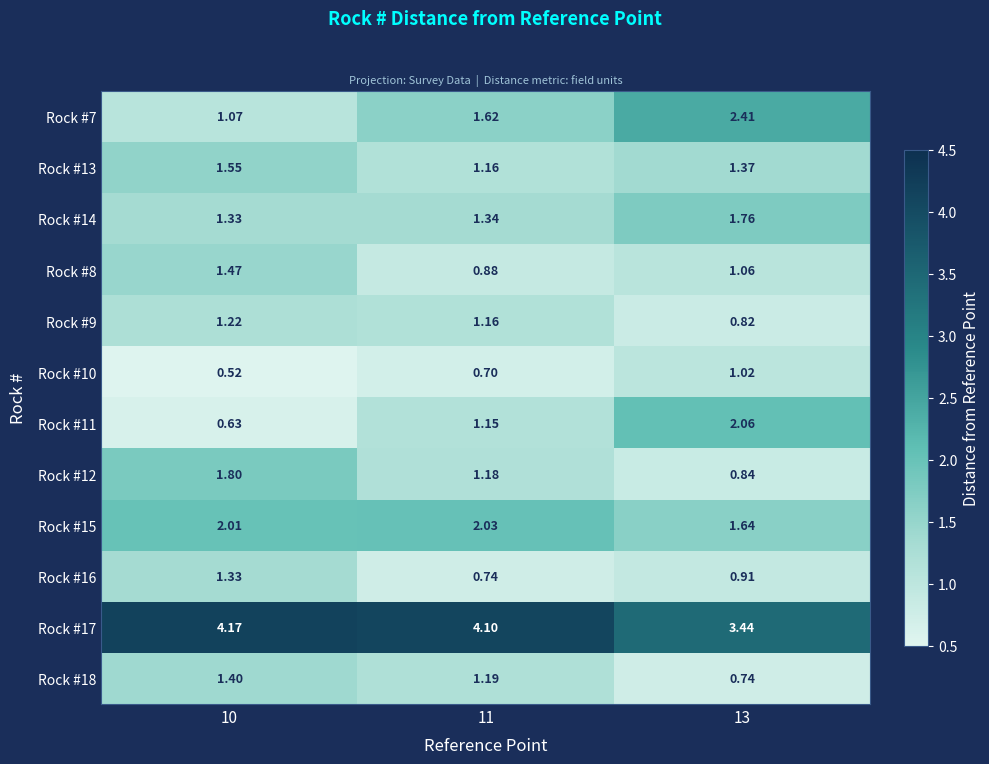

At which category is the sum across all series the highest?

10